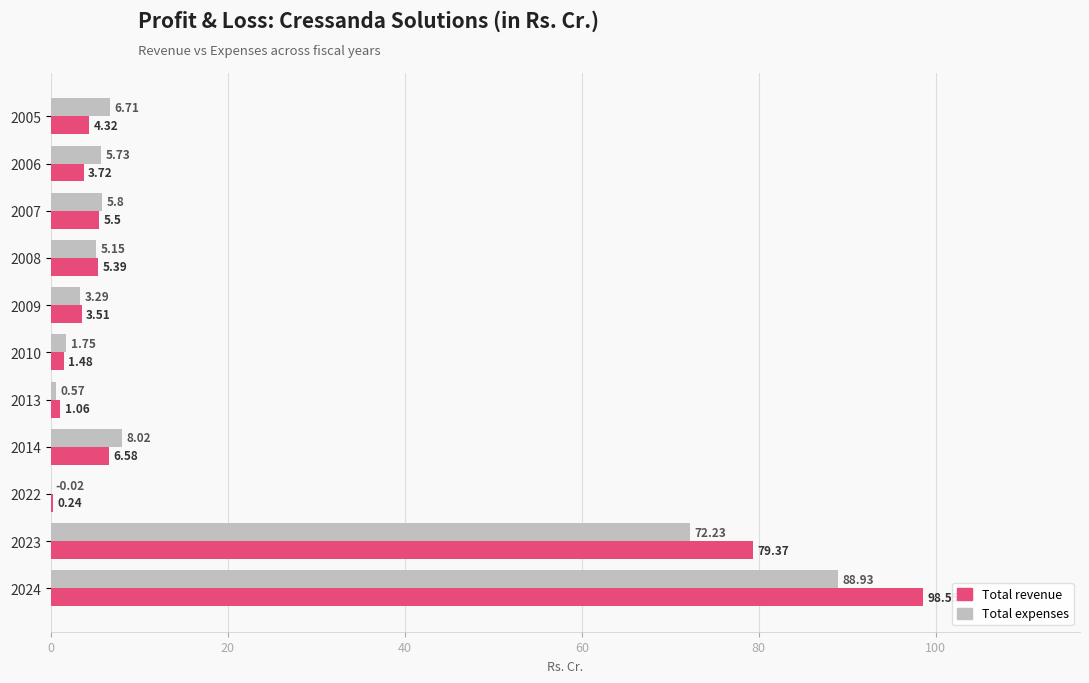

What is the sum of the Total expenses values at 2005 and 2009?

10.0